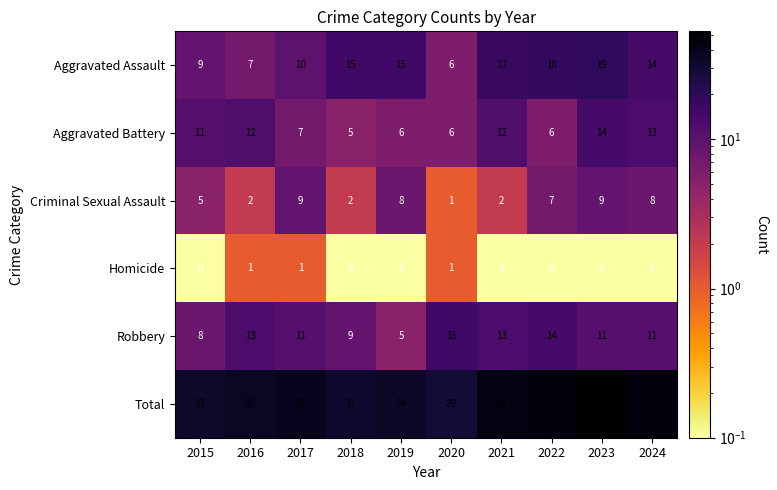

Is it true that Aggravated Battery equals 1 at 2020?

False